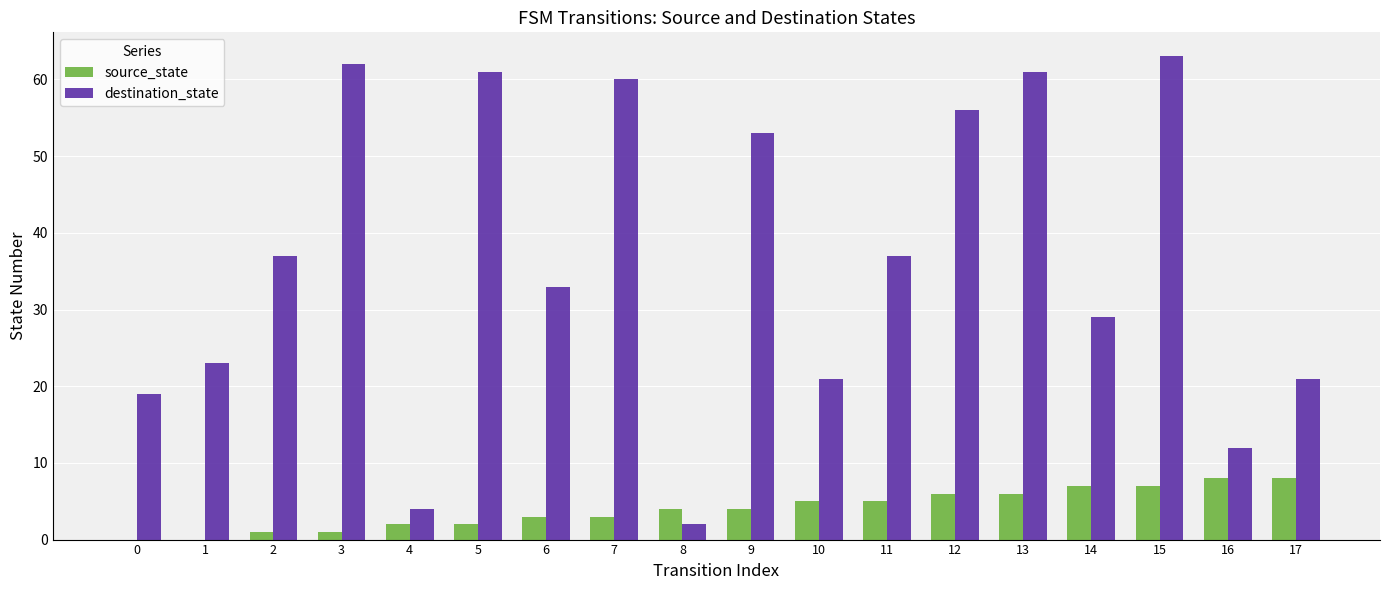

The destination_state series shows 37 at 15. True or false?

False